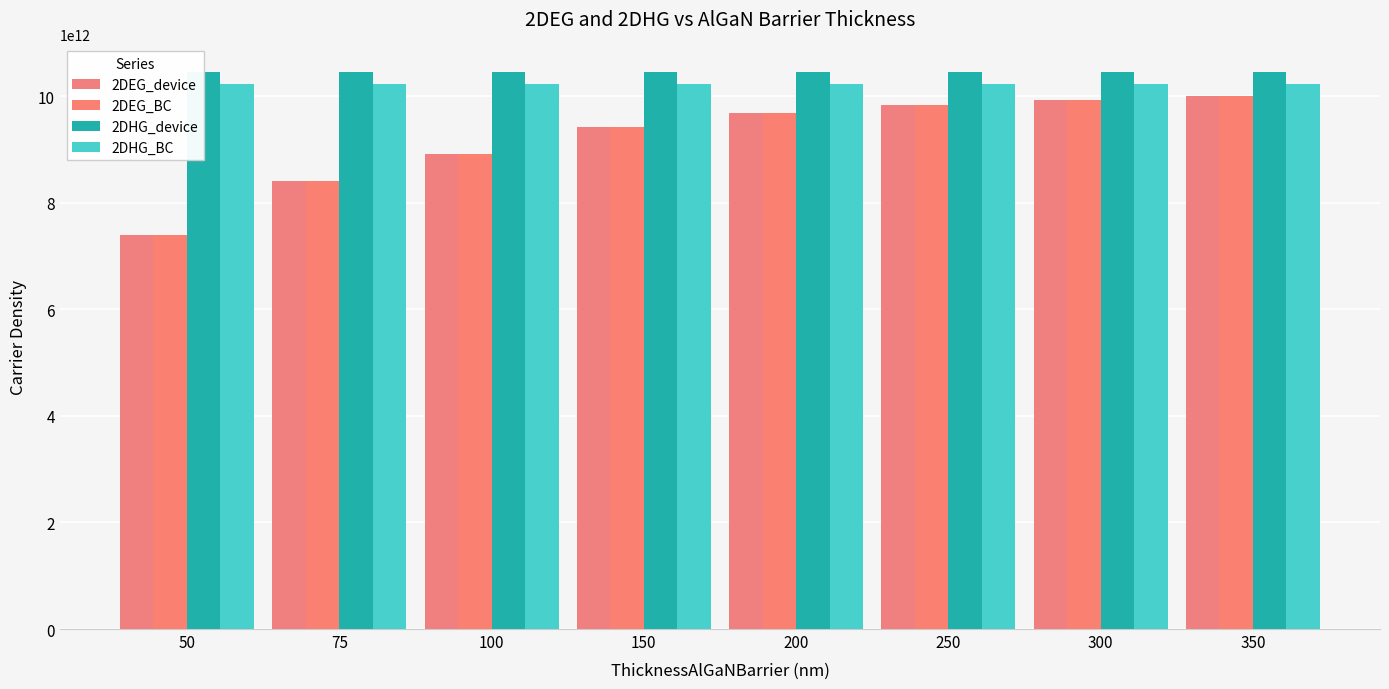

Reading right to left, what are all the values shown in this chart?

2DEG_device: 350=10010344000000	300=9937002500000	250=9834392000000	200=9680624400000	150=9424751500000	100=8914612700000	75=8406771000000	50=7398700700000
2DEG_BC: 350=10010215000000	300=9936943900000	250=9834371800000	200=9680620100000	150=9424751100000	100=8914612700000	75=8406771000000	50=7398700700000
2DHG_device: 350=10451082000000	300=10451095000000	250=10451112000000	200=10451139000000	150=10451183000000	100=10451273000000	75=10451362000000	50=10451535000000
2DHG_BC: 350=10232499000000	300=10232512000000	250=10232529000000	200=10232556000000	150=10232600000000	100=10232690000000	75=10232779000000	50=10232952000000